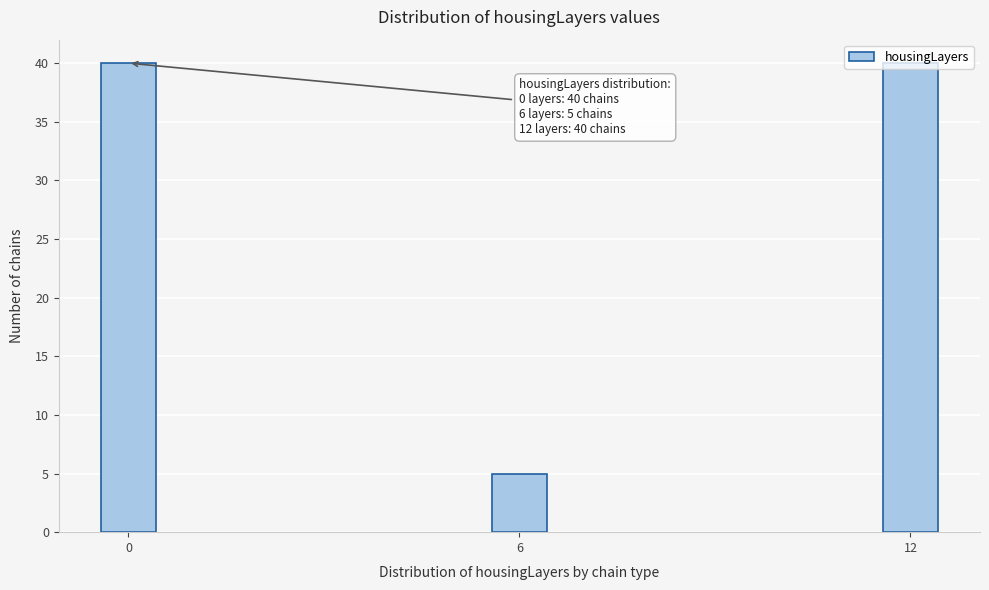

What is the change in value from 6 to 12?

+35